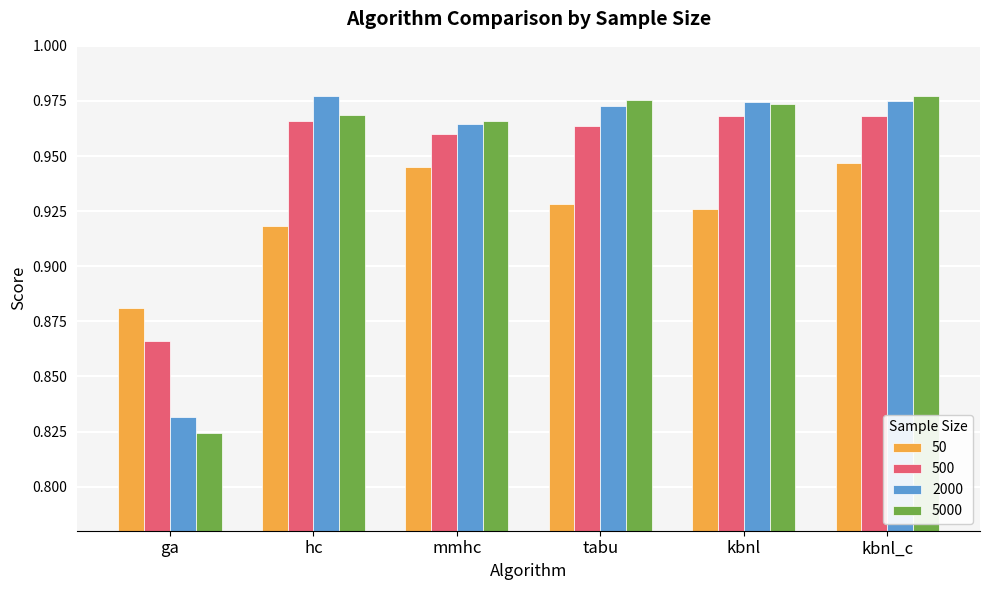

What is the total value across all series at hc?

3.8